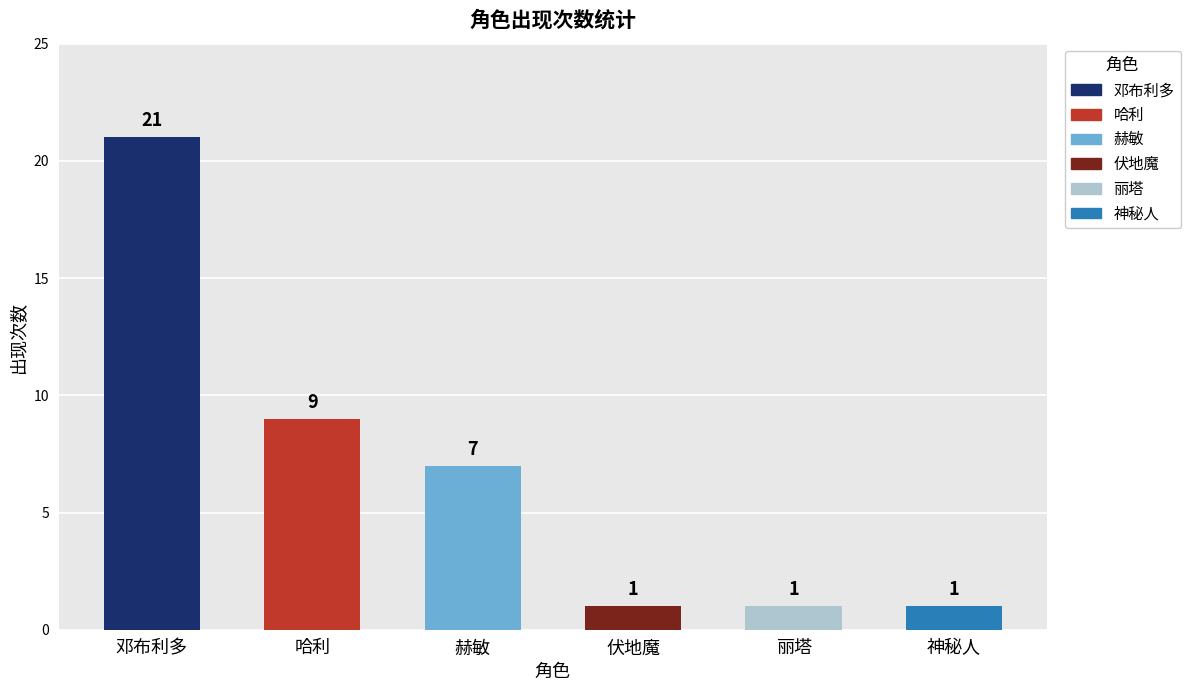

Reading right to left, extract all data points from this chart.

神秘人=1	丽塔=1	伏地魔=1	赫敏=7	哈利=9	邓布利多=21